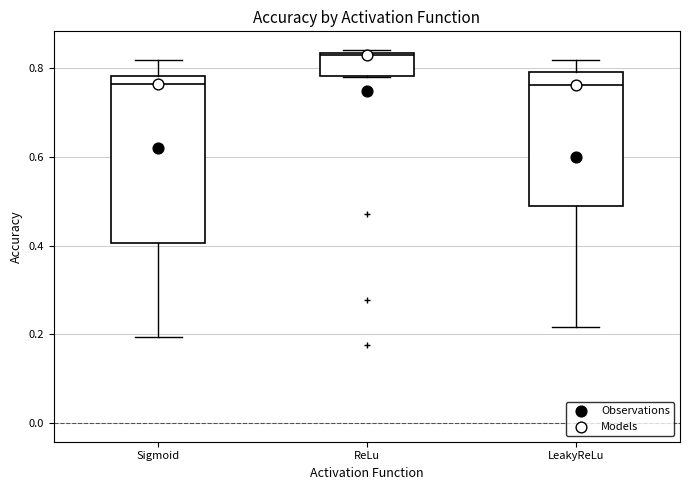

Which box has the highest median line?

ReLu